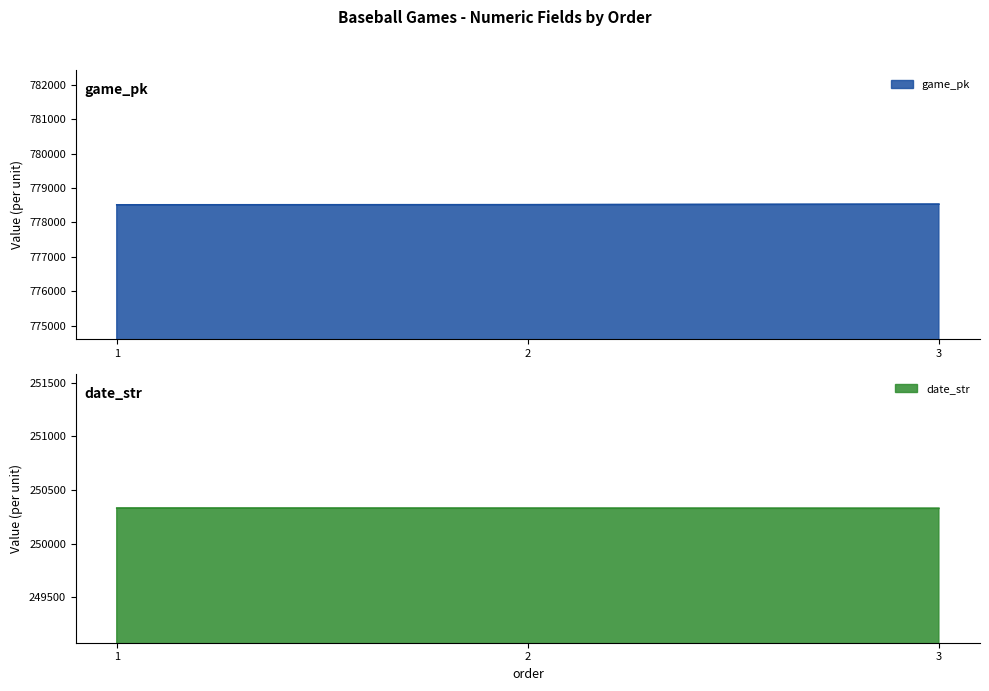

How many game_pk values are between 778512 and 778531?

3